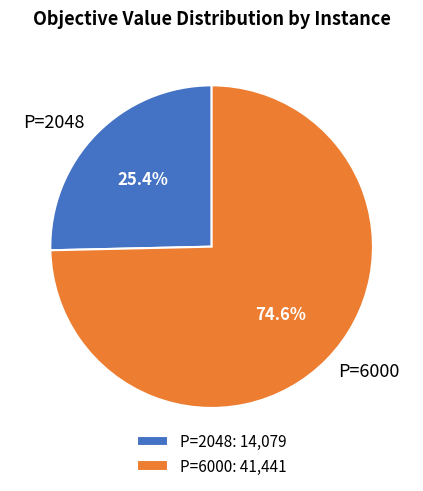

Is there a majority slice in this chart?

Yes